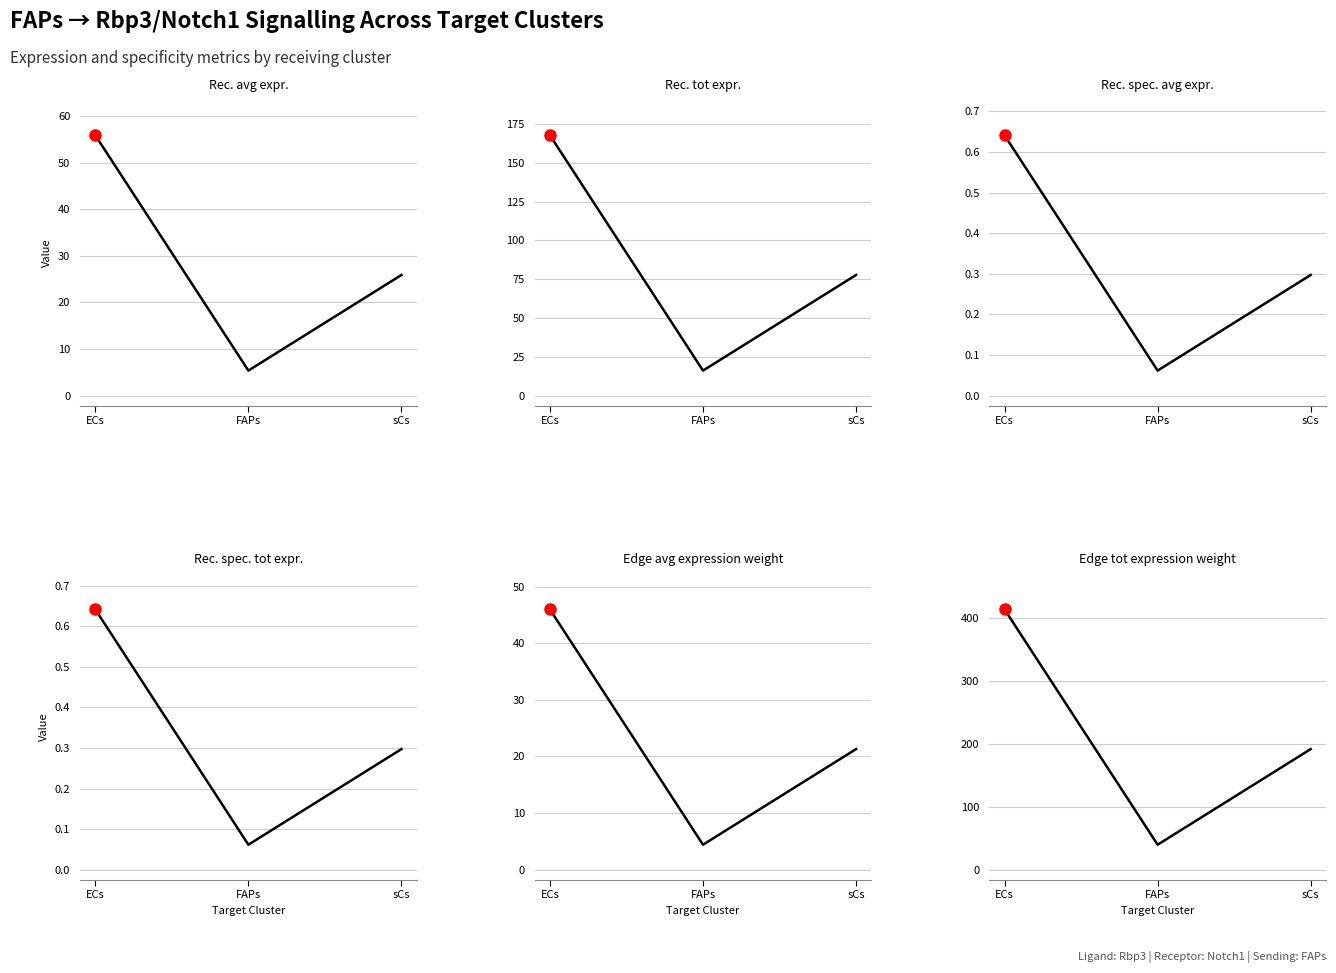

Between FAPs and sCs, which series saw the biggest shift?

Edge total expression weight